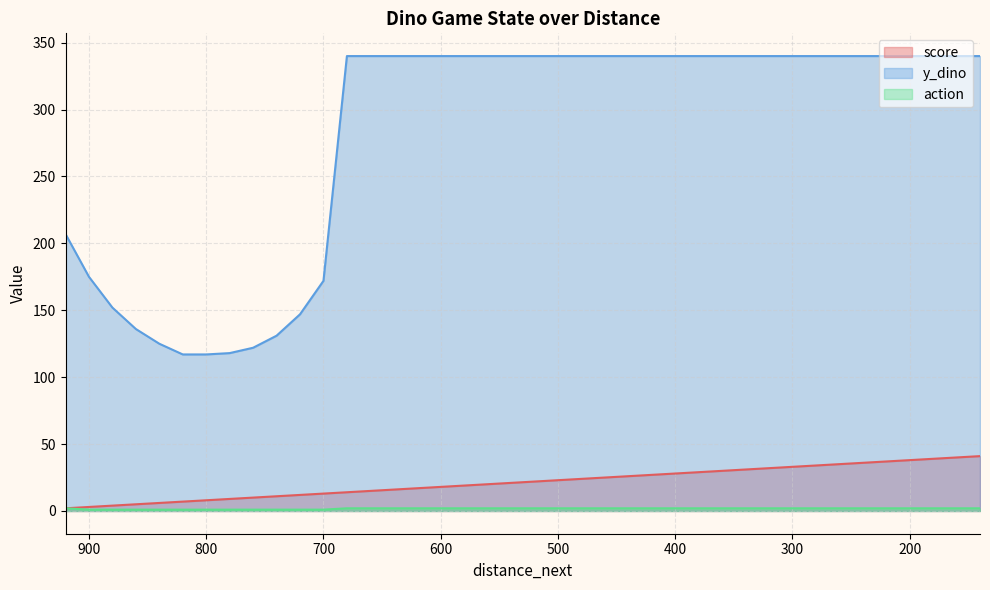

True or false: score and action intersect in this chart.

False